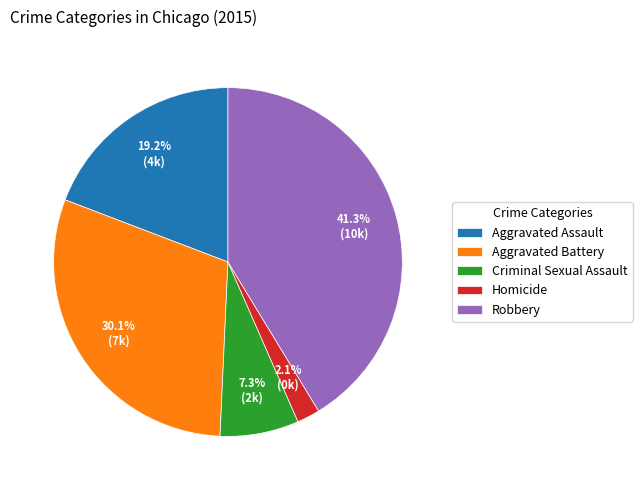

To the nearest percent, what portion does Homicide represent?

2%